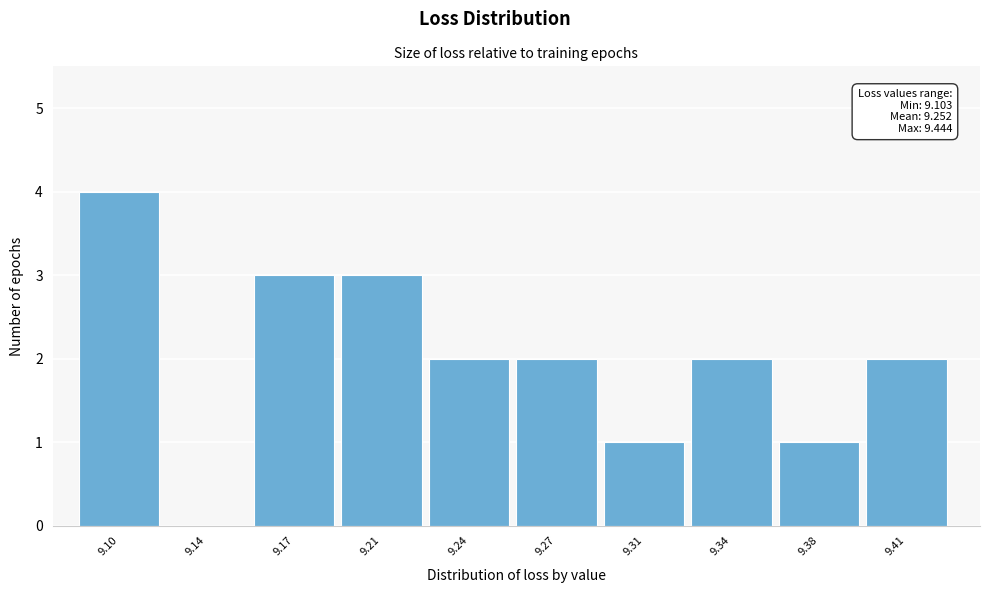

Reading right to left, extract all data points from this chart.

9.41=2	9.38=1	9.34=2	9.31=1	9.27=2	9.24=2	9.21=3	9.17=3	9.14=0	9.10=4